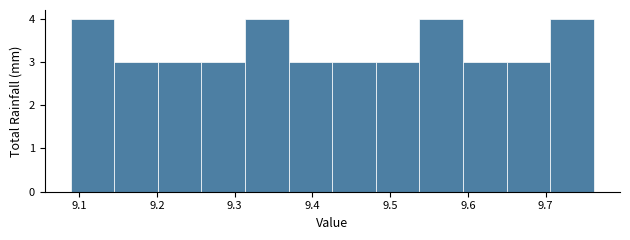

Reading left to right, list every bar in this chart as the range it spans on the x-axis followed by its height. Neither the bar edges nor the heights are printed on the chart, so give them approximately, as read against the axes.

9.09 to 9.15: 4
9.15 to 9.20: 3
9.20 to 9.26: 3
9.26 to 9.31: 3
9.31 to 9.37: 4
9.37 to 9.43: 3
9.43 to 9.48: 3
9.48 to 9.54: 3
9.54 to 9.59: 4
9.59 to 9.65: 3
9.65 to 9.71: 3
9.71 to 9.76: 4